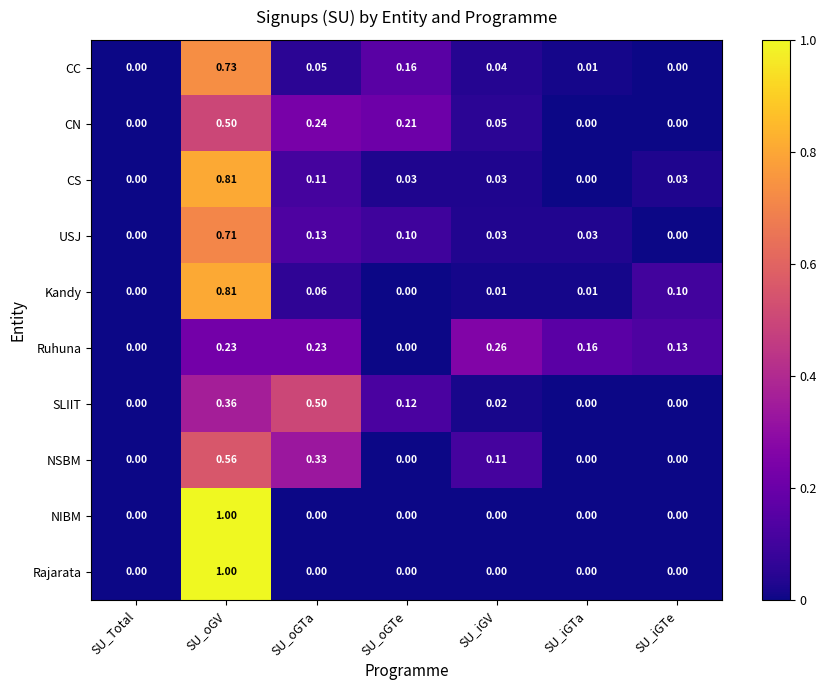

Which series changed the most between SU_iGTa and SU_iGTe?

Kandy